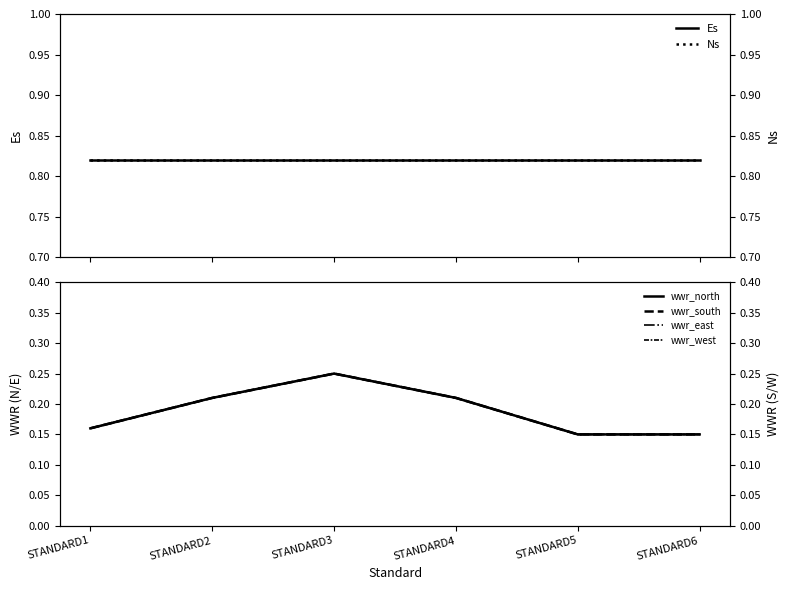

Which category has the highest value across all series?

STANDARD1